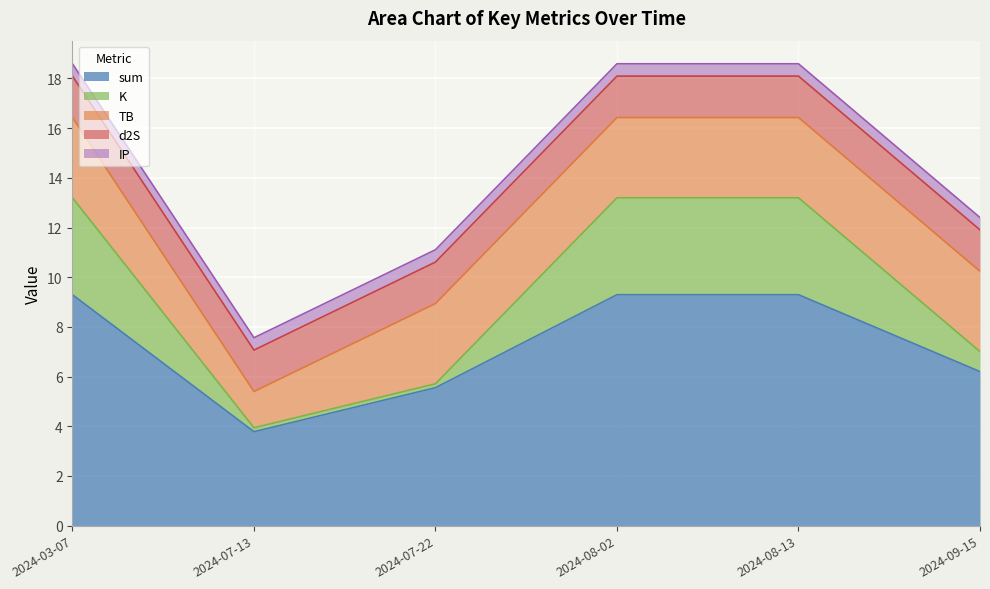

What is the sum of all sum values?

43.4